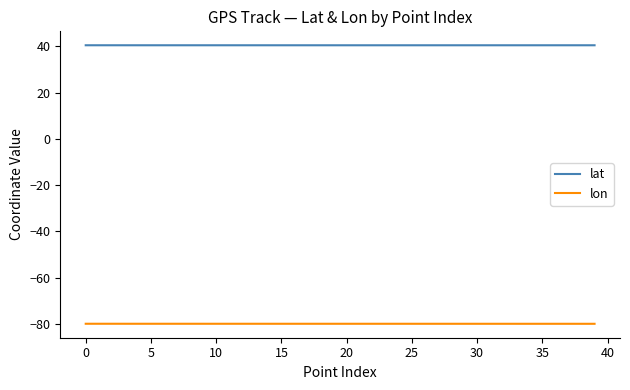

List the series in order of their peak value, highest first.

lat, lon